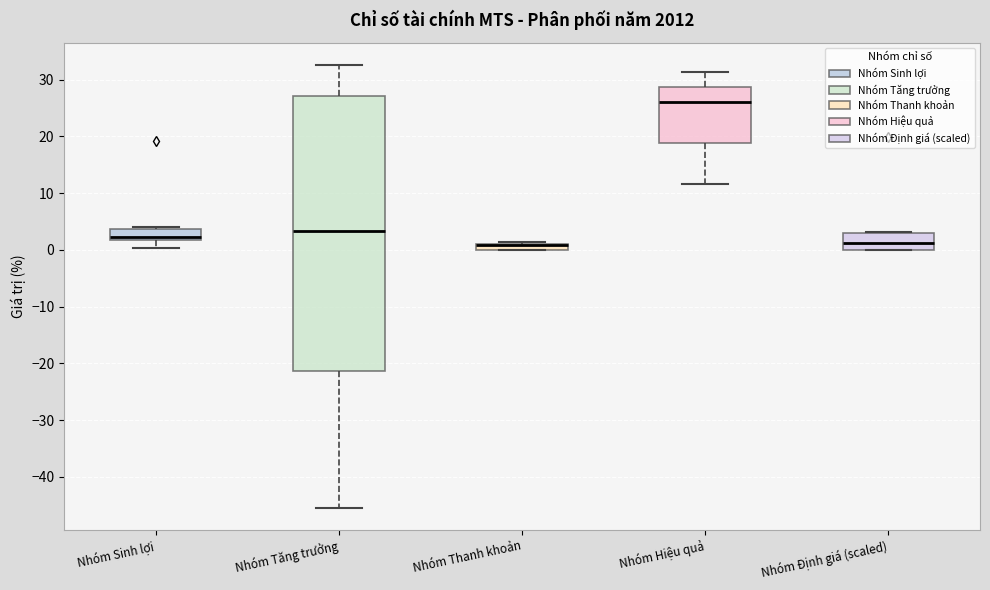

Where is the lower edge of the box for Nhóm Hiệu quả on the y-axis? The values are not printed on the chart, so give them approximately, as read against the axis.

19